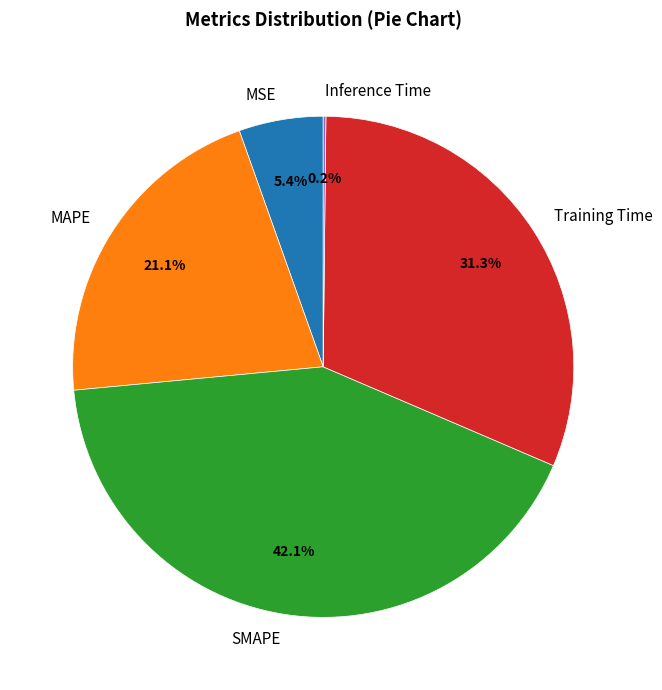

Which slice is the largest?

SMAPE